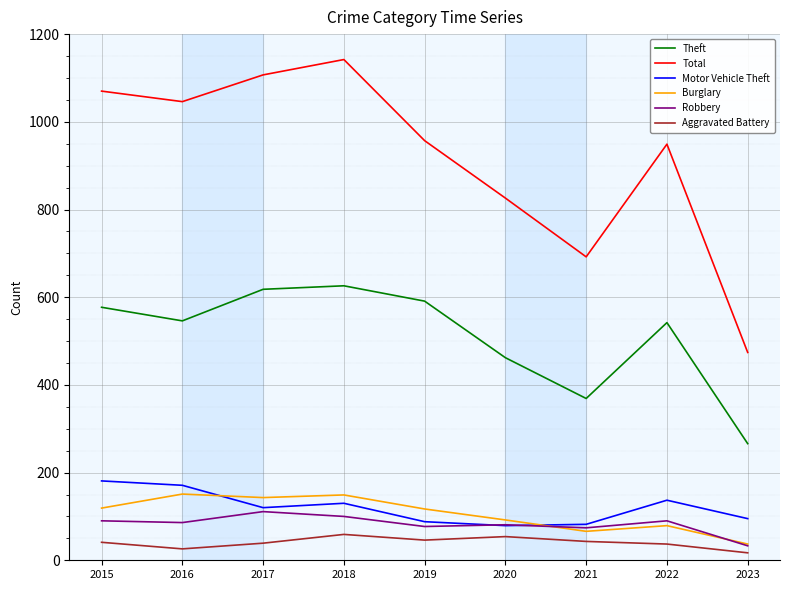

True or false: Theft and Motor Vehicle Theft cross at least once.

False